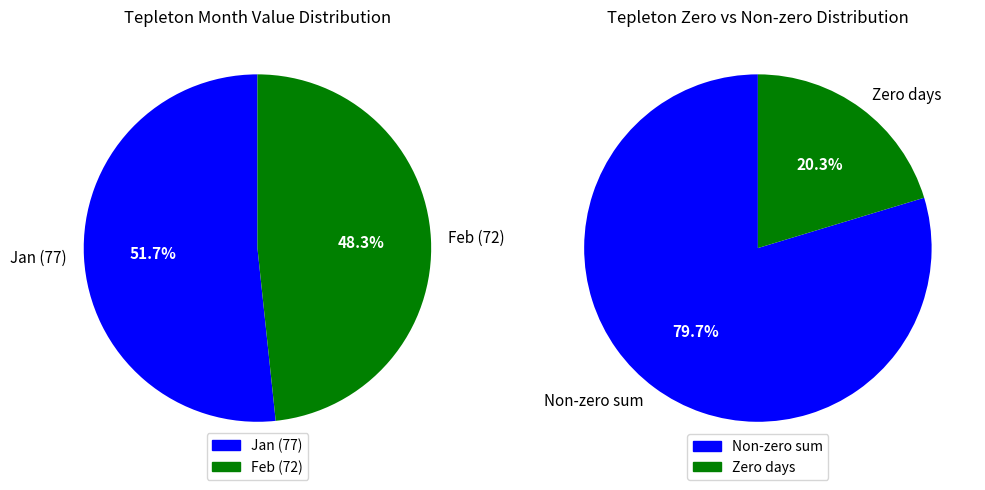

True or false: 2014/01/10 accounts for 59% of the total.

False